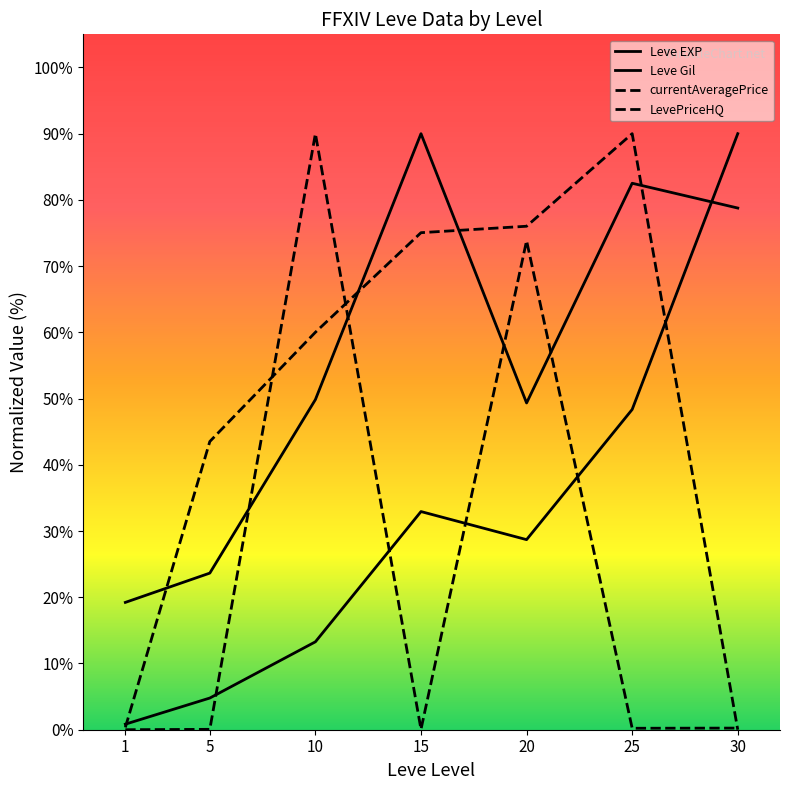

Between which two adjacent categories do LevePriceHQ and Leve EXP first intersect?

1 and 5